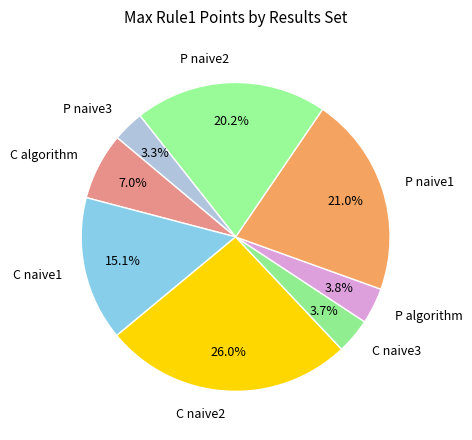

Count the number of slices in the pie.

8